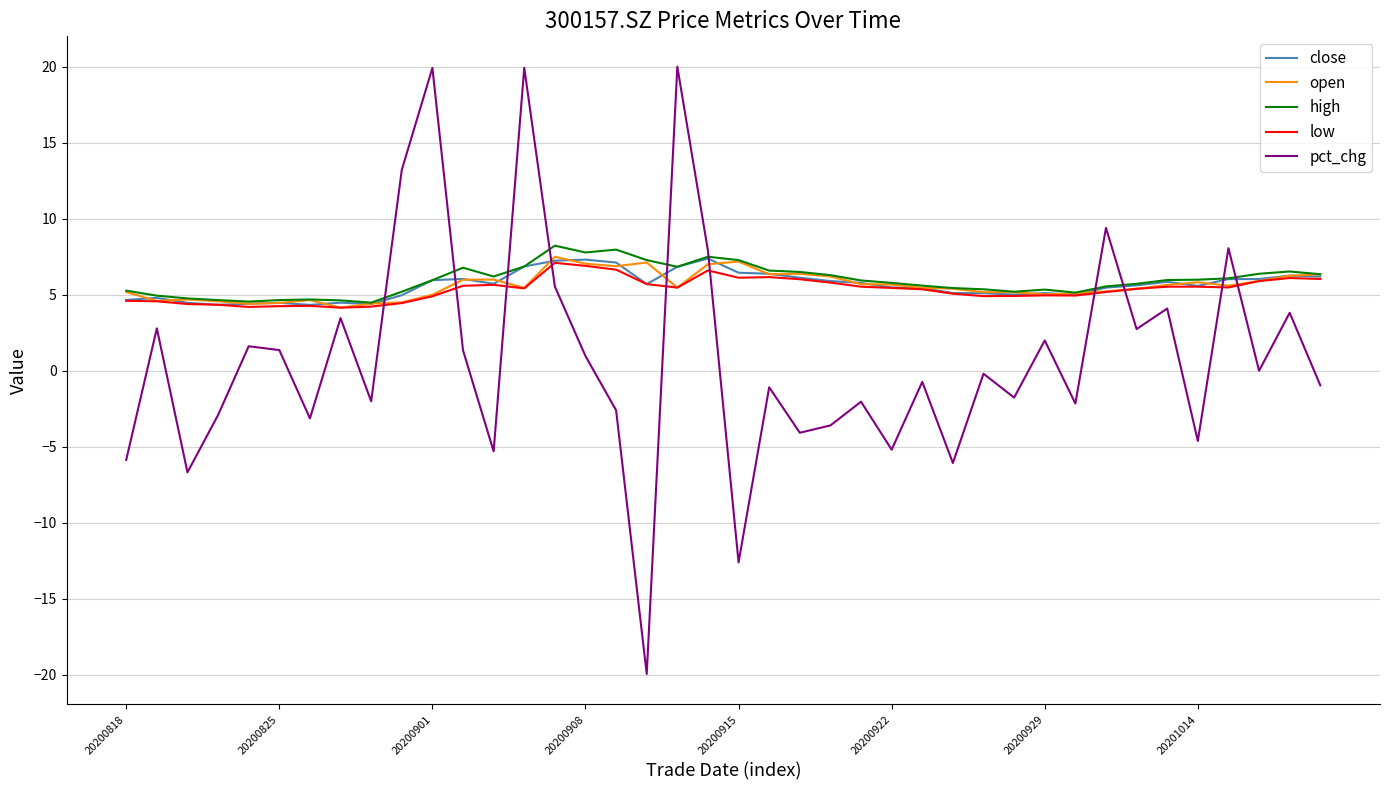

What is the greatest value displayed?

20.0